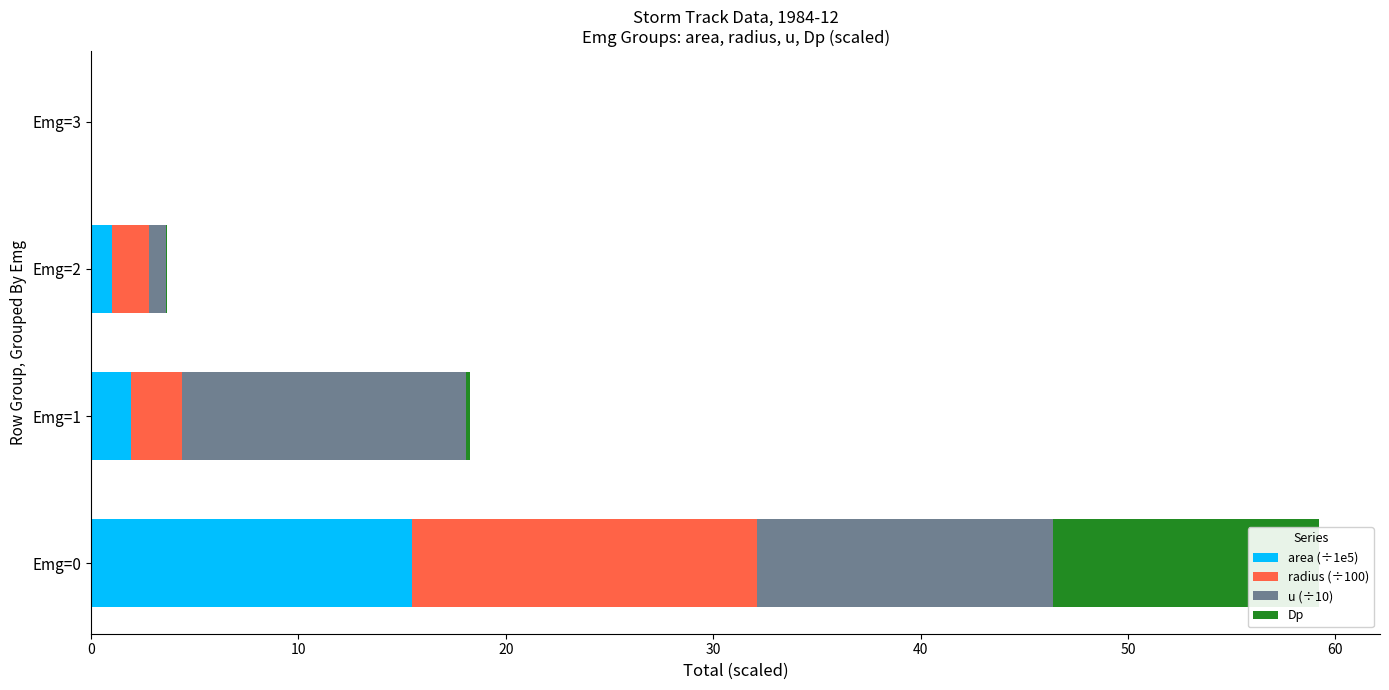

What is the greatest value displayed?

16.6